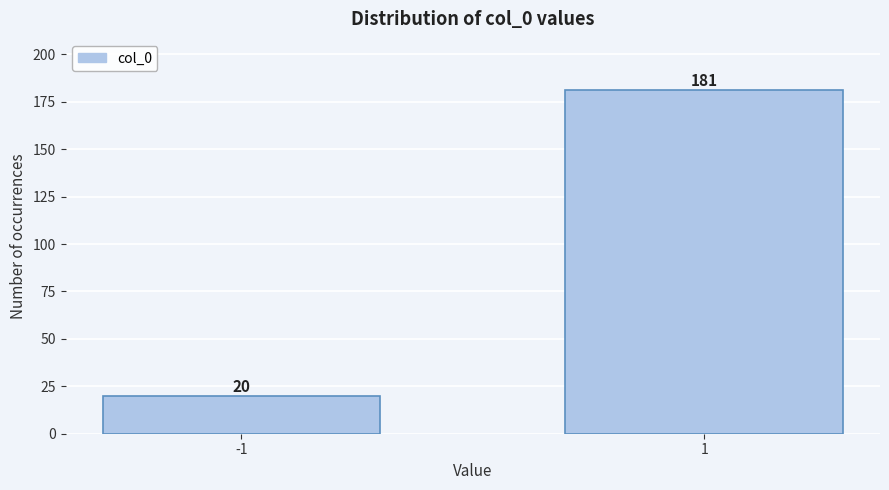

Reading left to right, transcribe all the data shown in this chart.

-1=20	1=181